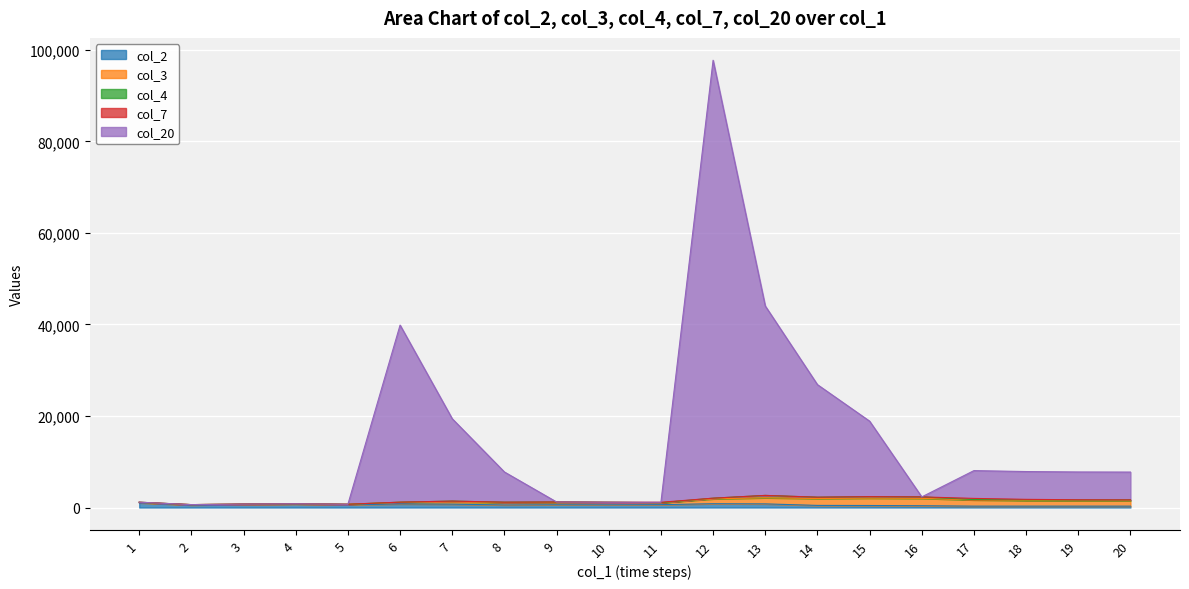

What is the average value of the col_20 series?

13290